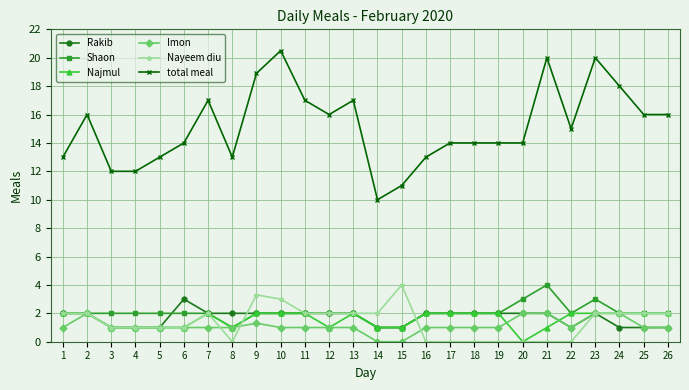

What is the spread (max minus min) of values at 16?

13.0